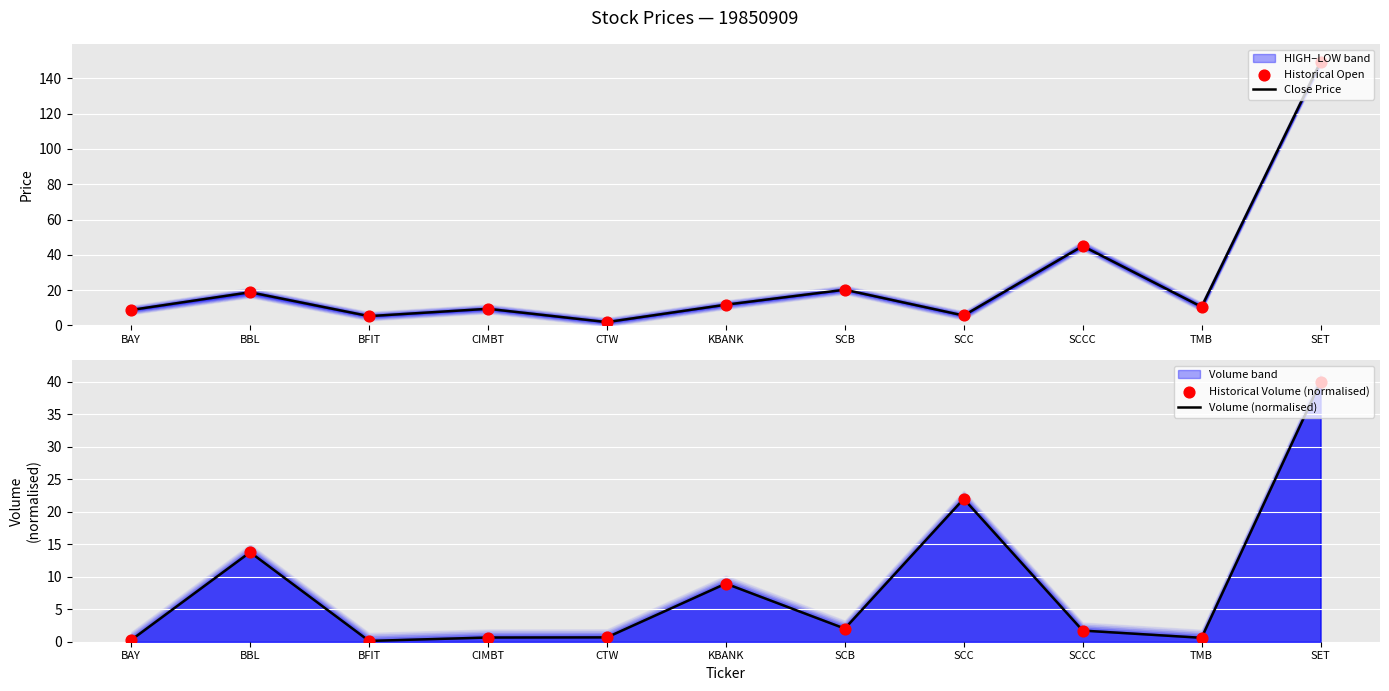

At how many categories does at least one series exceed 124?

1